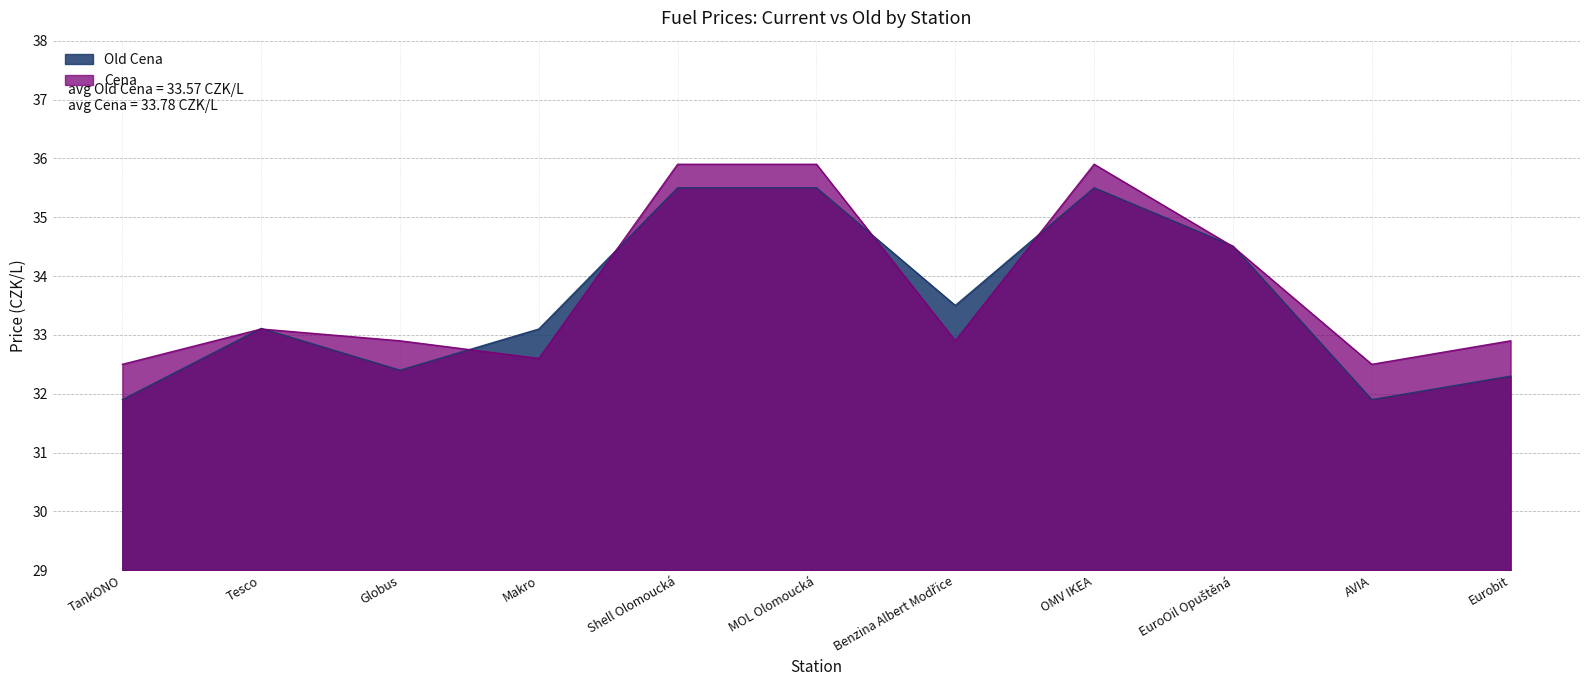

How many lines are shown in the chart?

2